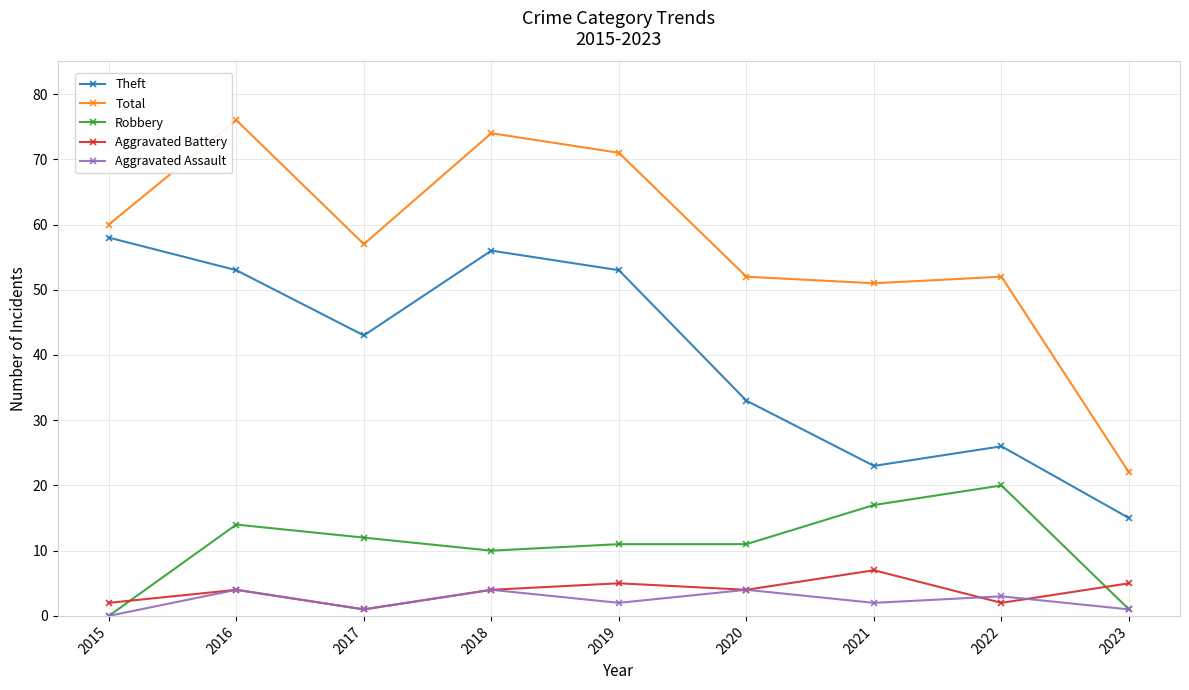

What is the difference between the maximum and minimum values in the Aggravated Assault series?

4